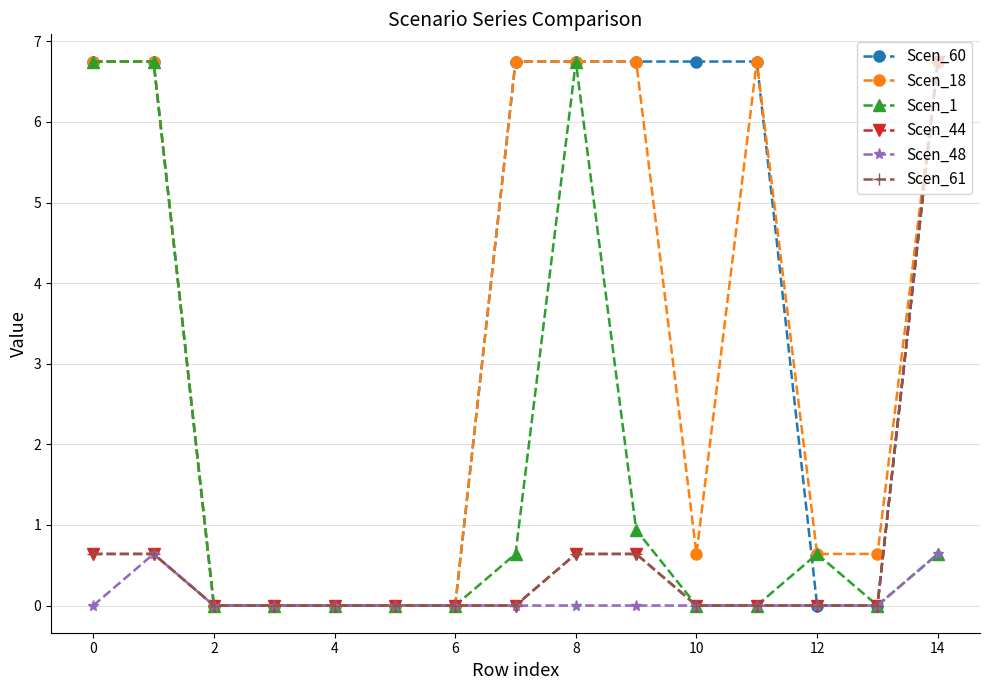

At which category is the sum across all series the highest?

14